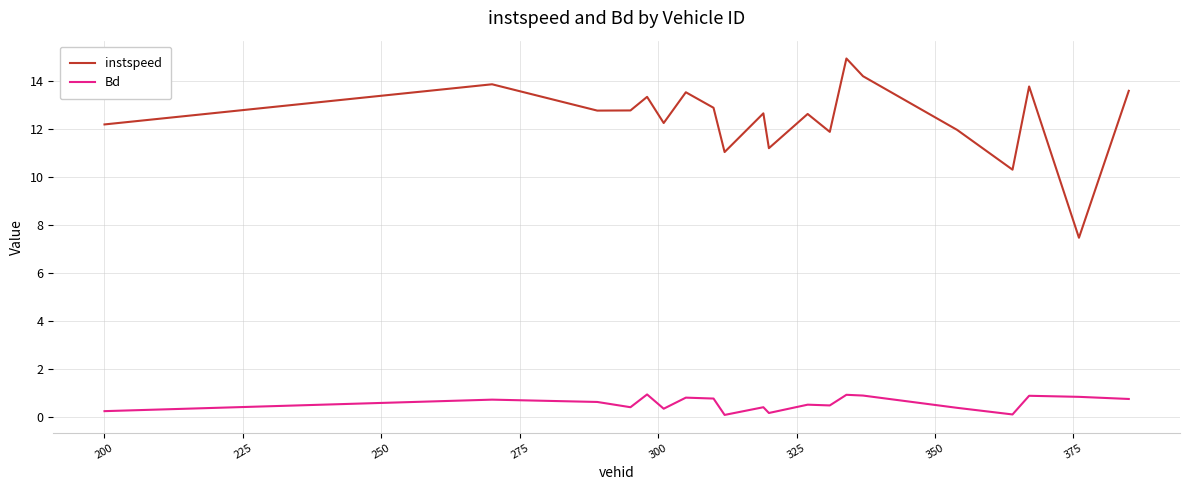

In instspeed, how many points are lower than both neighbors (excluding endpoints)?

7